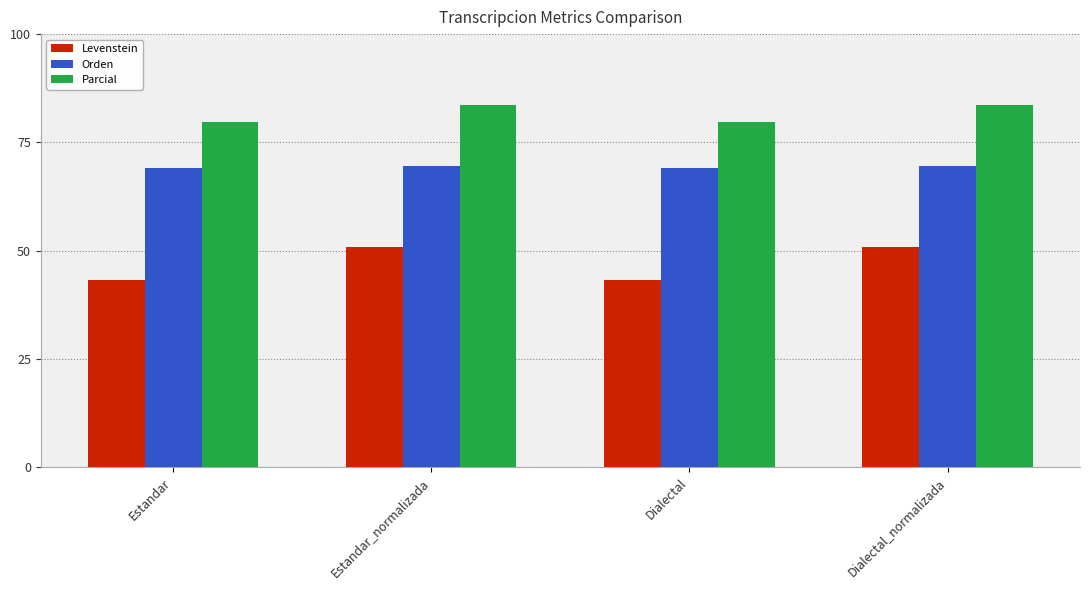

The Parcial series shows 79.7 at Estandar. True or false?

True